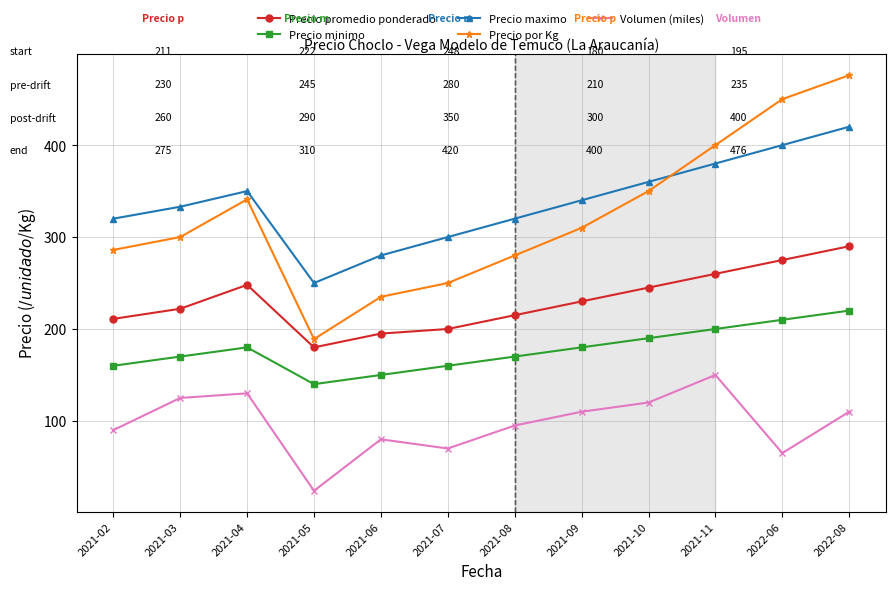

At which category does Precio maximo reach its first local peak?

2021-04